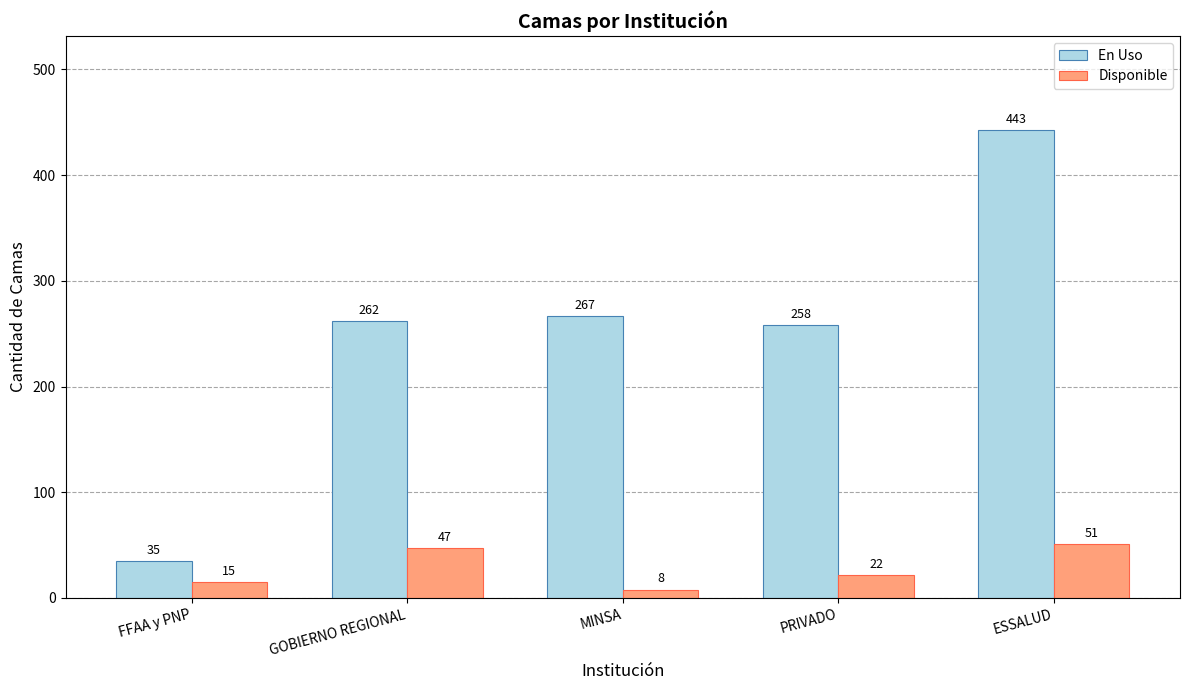

Is the value of Disponible at FFAA y PNP greater than the value of En Uso at ESSALUD?

No